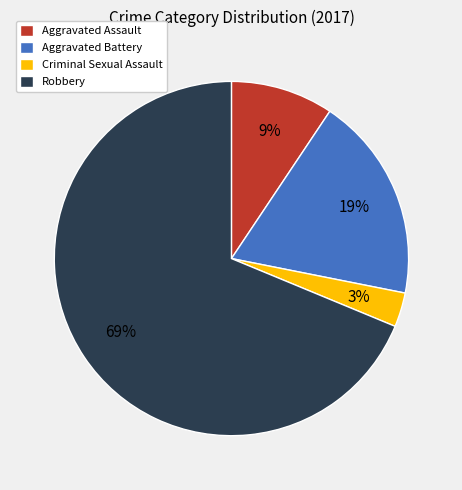

The Robbery slice represents 60% of the pie. True or false?

False